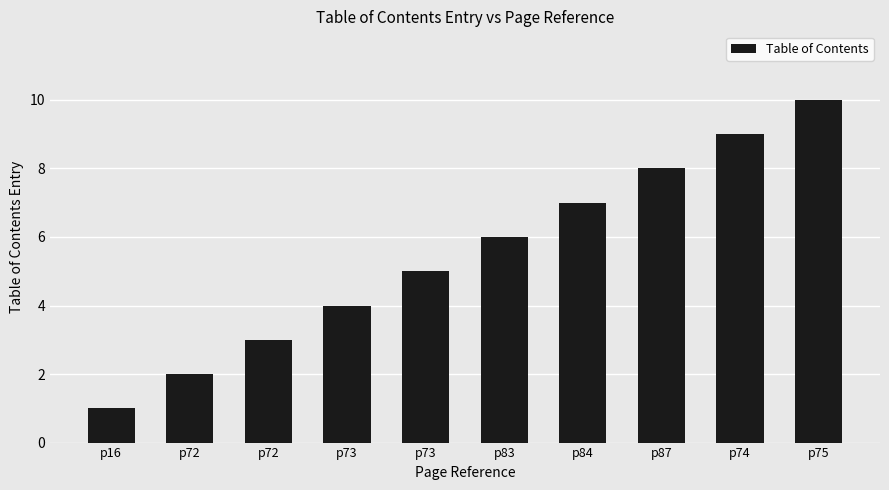

Rank the categories by value from lowest to highest.

p16, p72, p72, p73, p73, p83, p84, p87, p74, p75